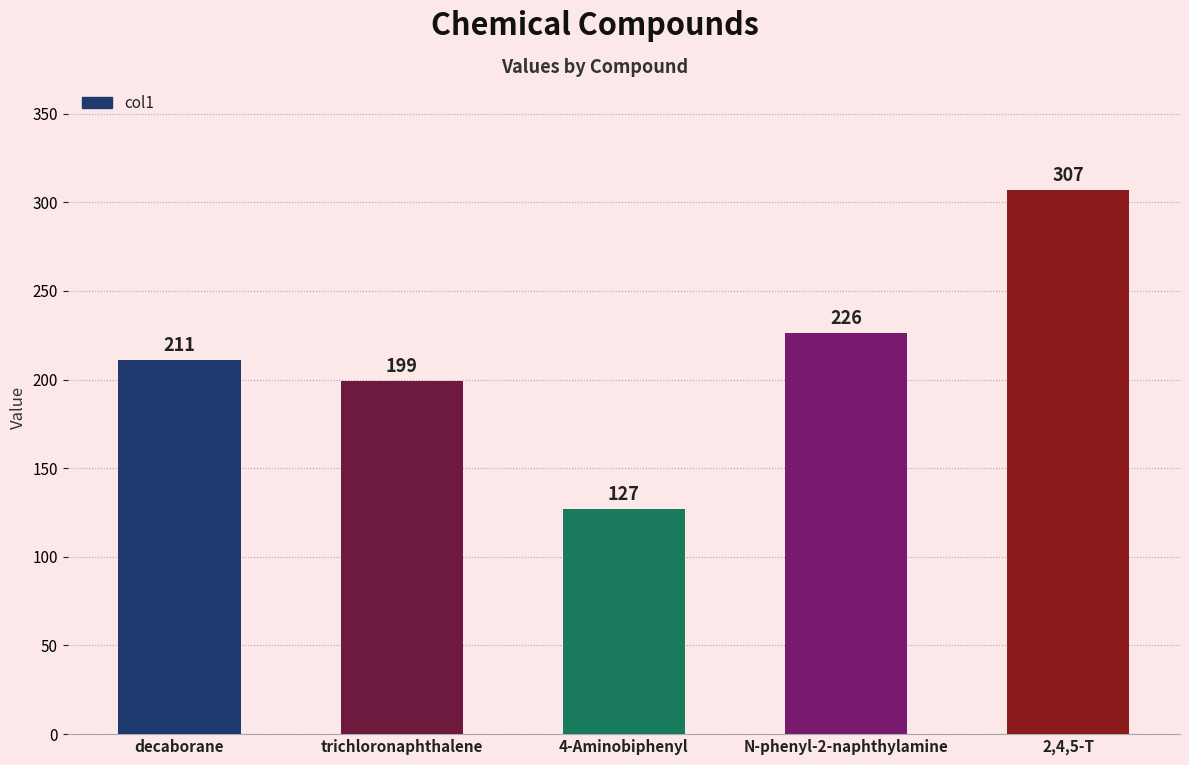

Approximately how many times larger is the value at trichloronaphthalene compared to N-phenyl-2-naphthylamine?

0.9